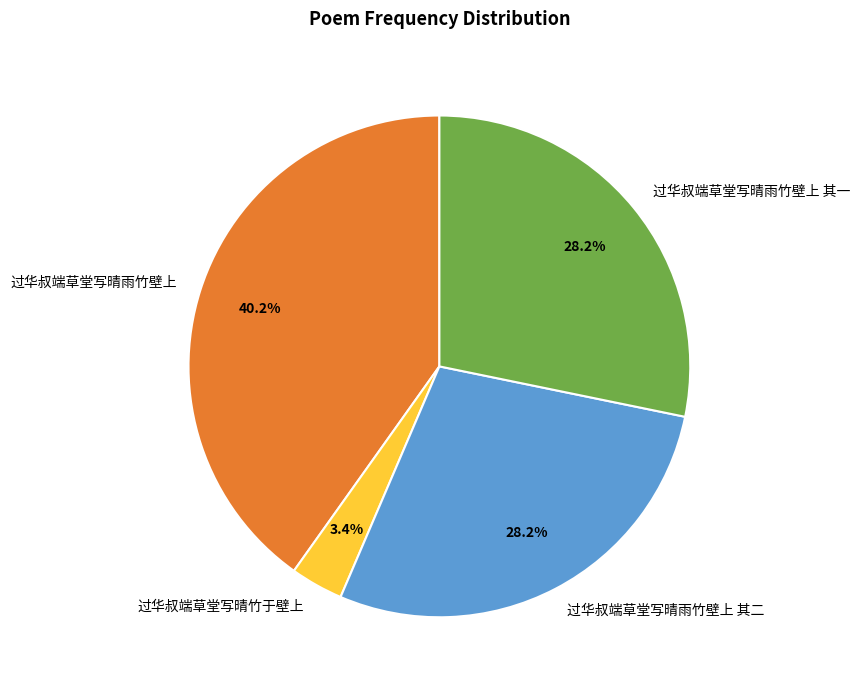

Does 过华叔端草堂写晴雨竹壁上 其二 account for over 50% of the chart?

No